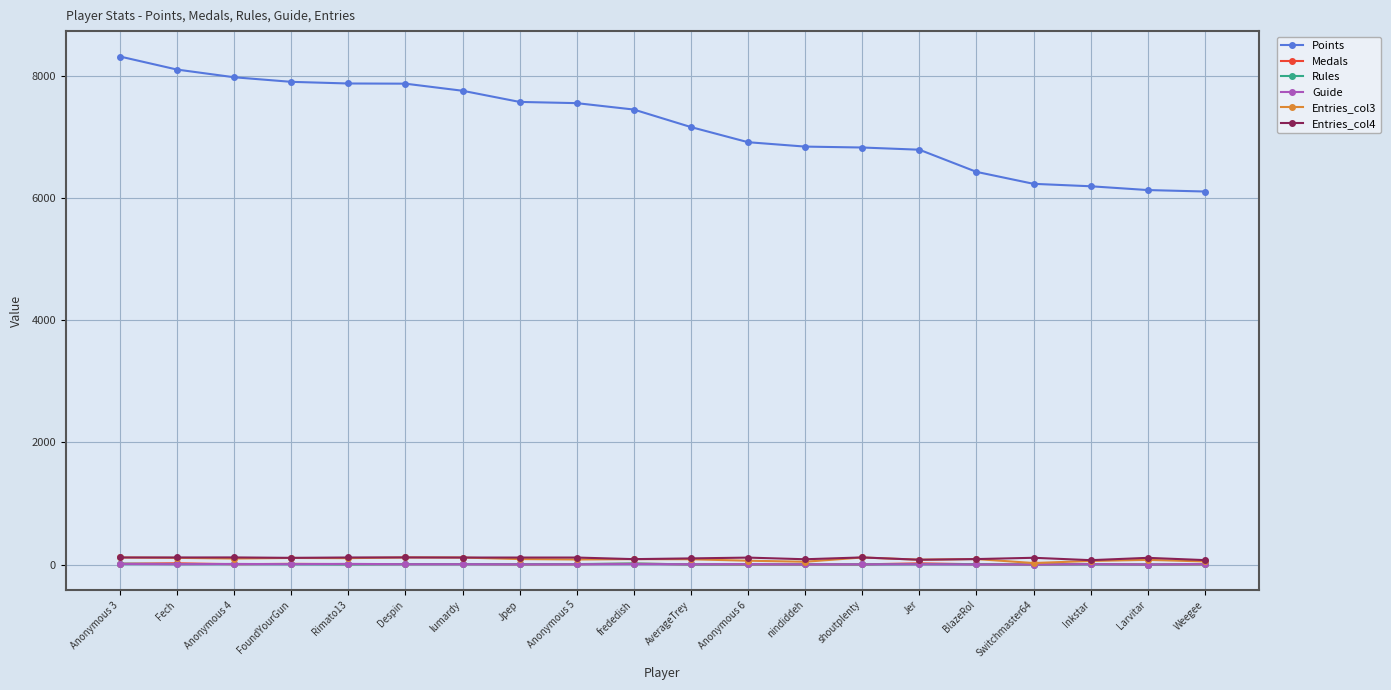

What is the difference between the maximum and minimum values in the Points series?

2212